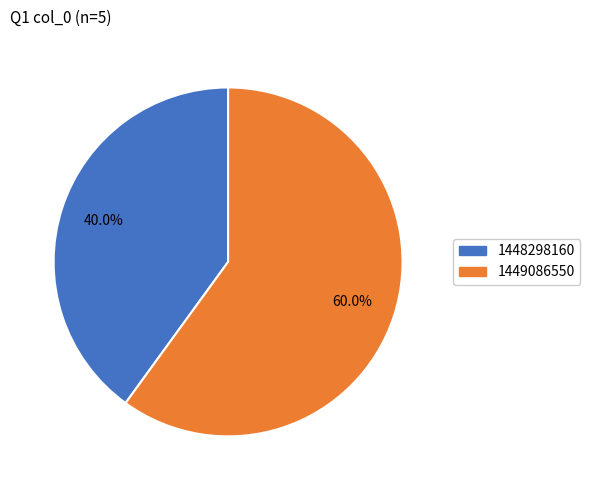

To the nearest percent, what is the difference between the largest and smallest slice percentages?

20%